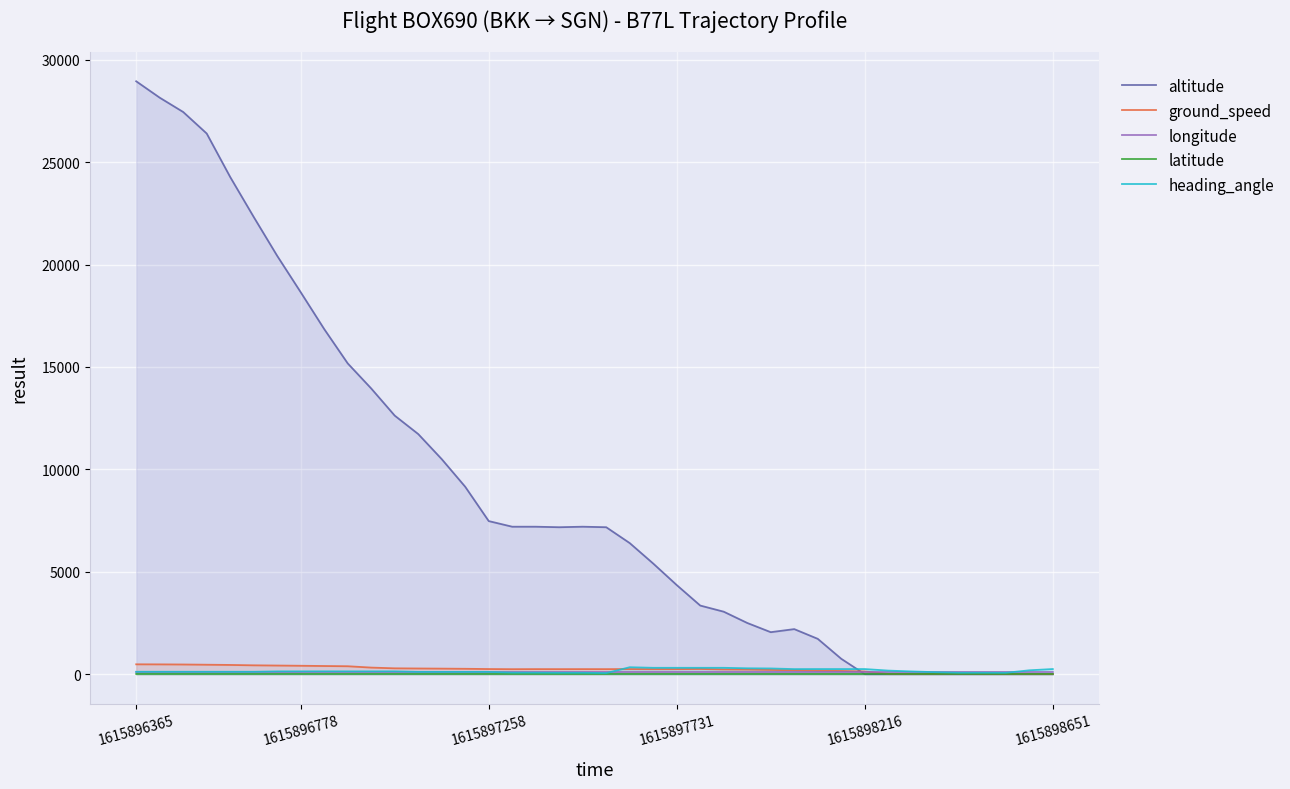

Is it true that heading_angle equals 31.9 at 18?

False